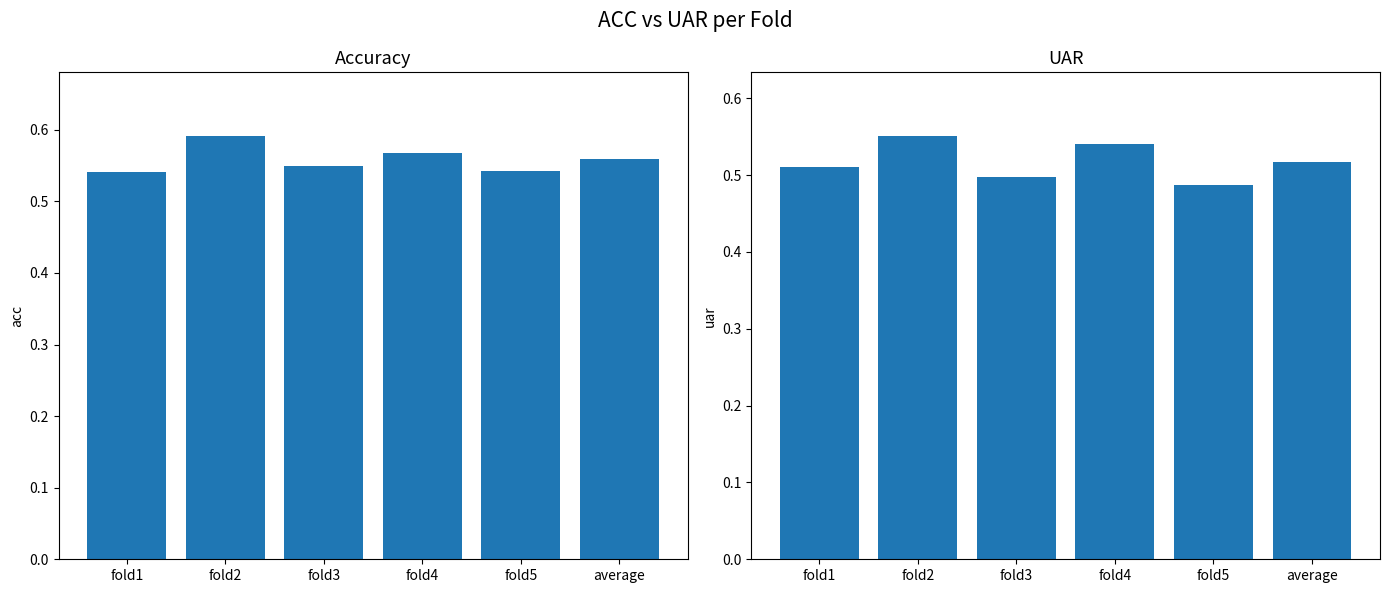

List the labels in order of acc value, smallest first.

fold1, fold5, fold3, average, fold4, fold2